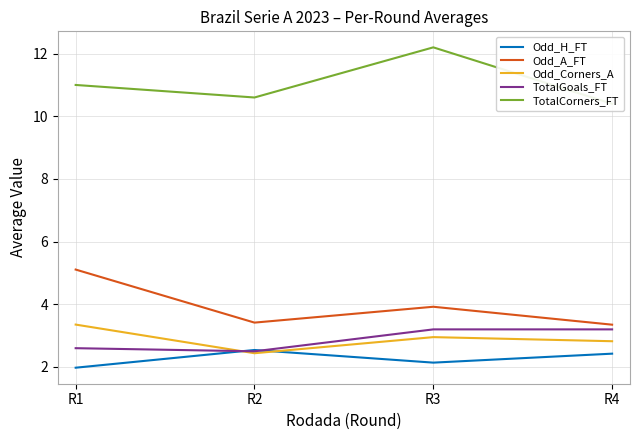

What is the lowest value of the TotalCorners_FT series?

10.4